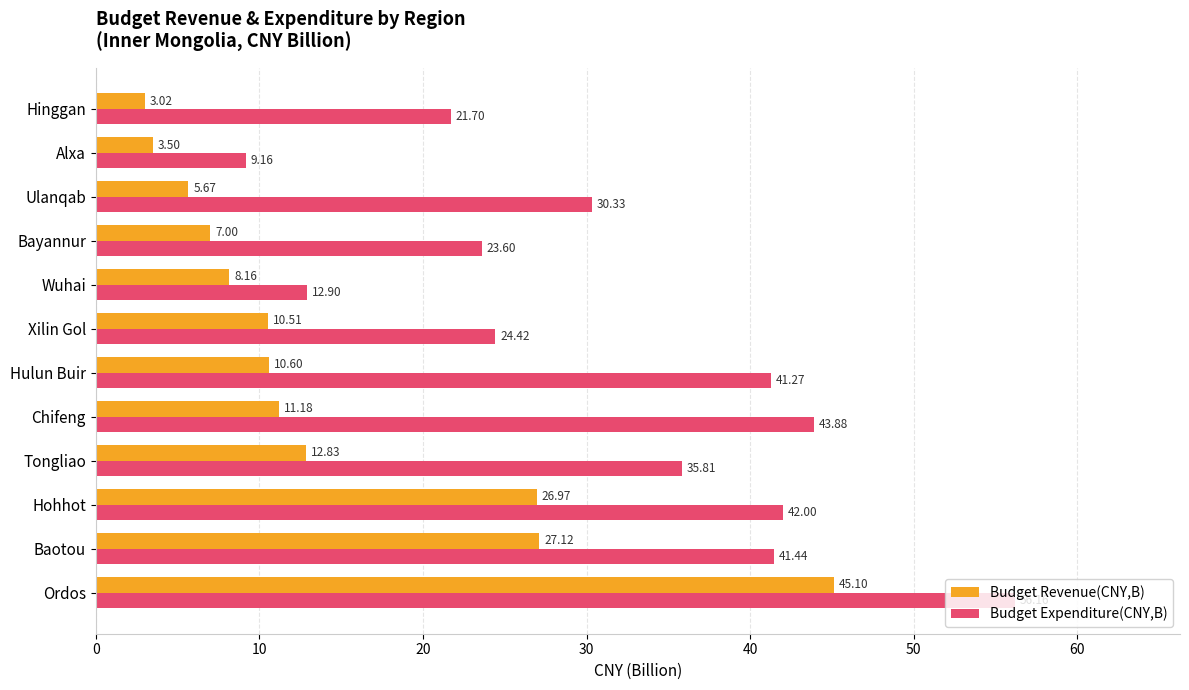

Which label corresponds to the largest value in the chart?

Ordos